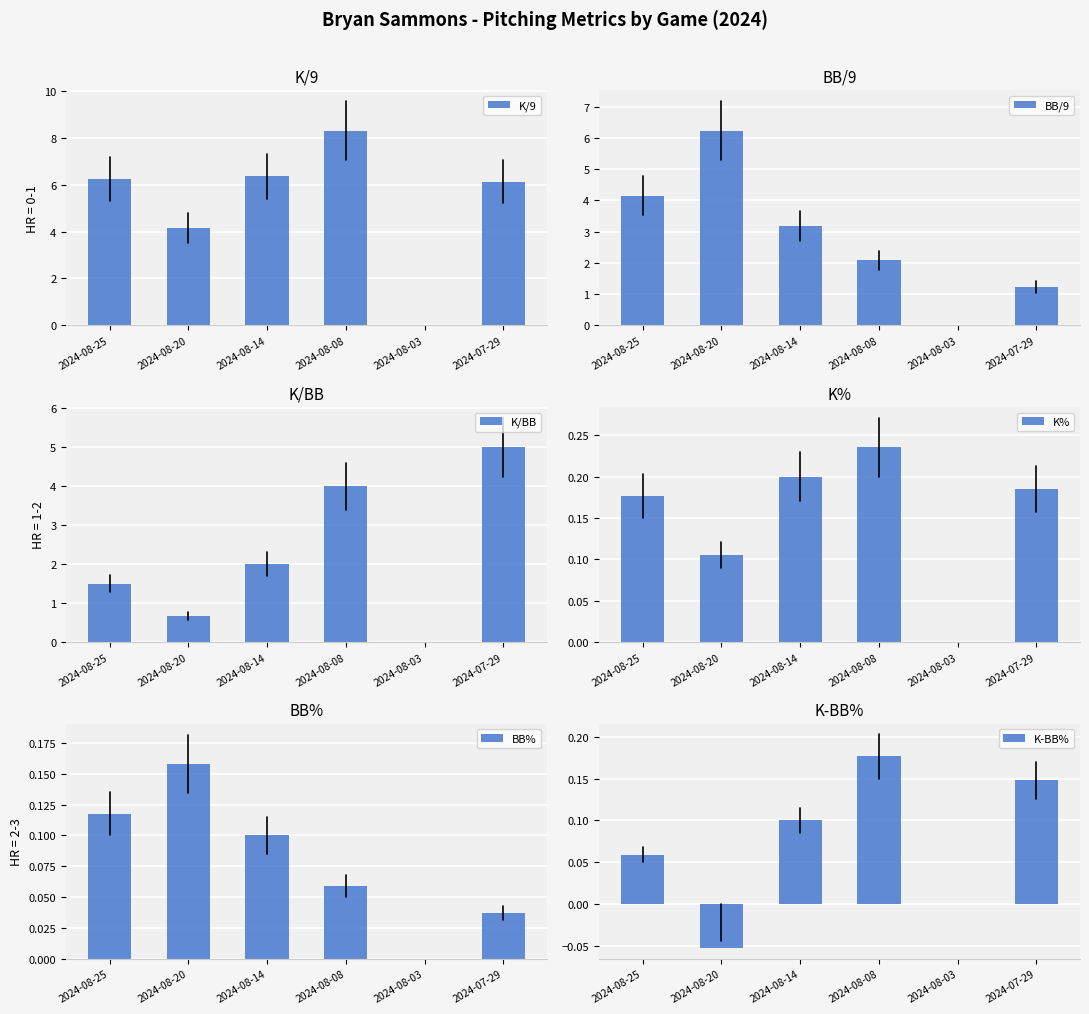

What is the difference between the second highest and minimum values in the K% series?

0.2